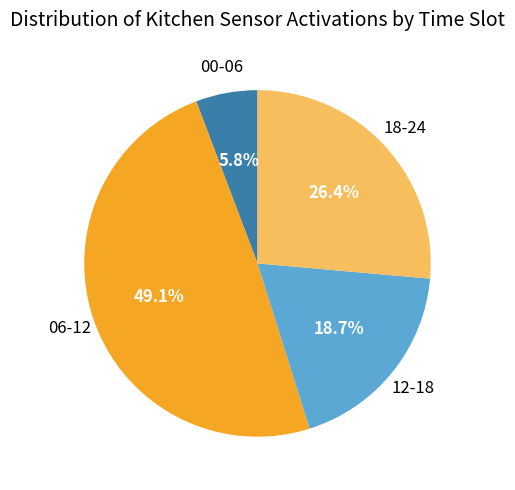

Does any single category account for the majority?

No